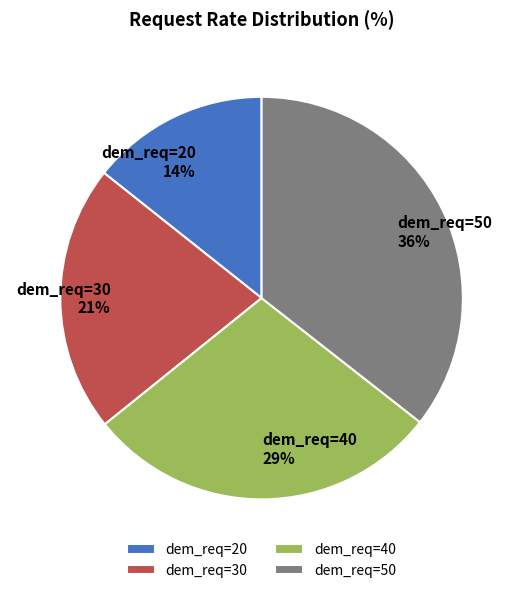

To the nearest percent, what is the average slice percentage?

25%